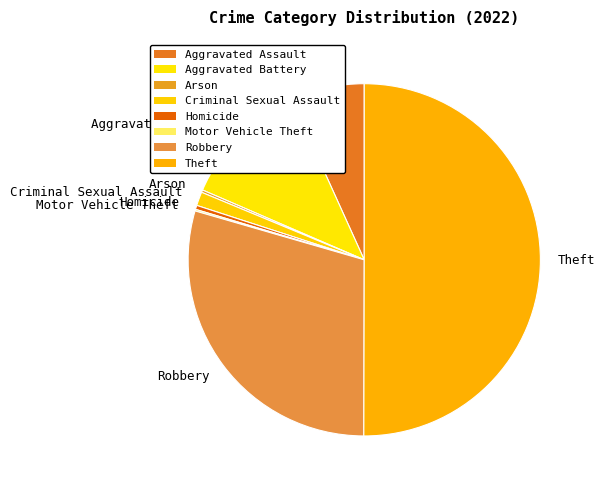

Which category has the biggest portion of the pie?

Theft